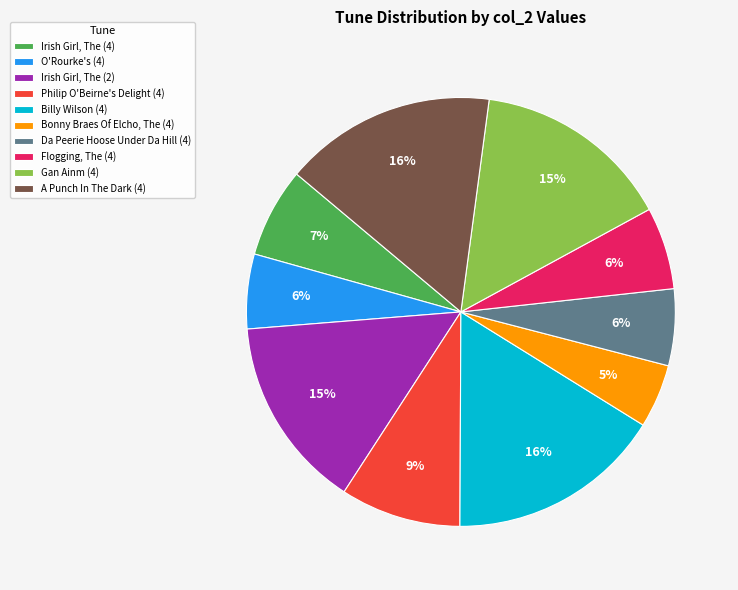

Is the sum of Da Peerie Hoose Under Da Hill (4) and O'Rourke's (4) greater than half?

No